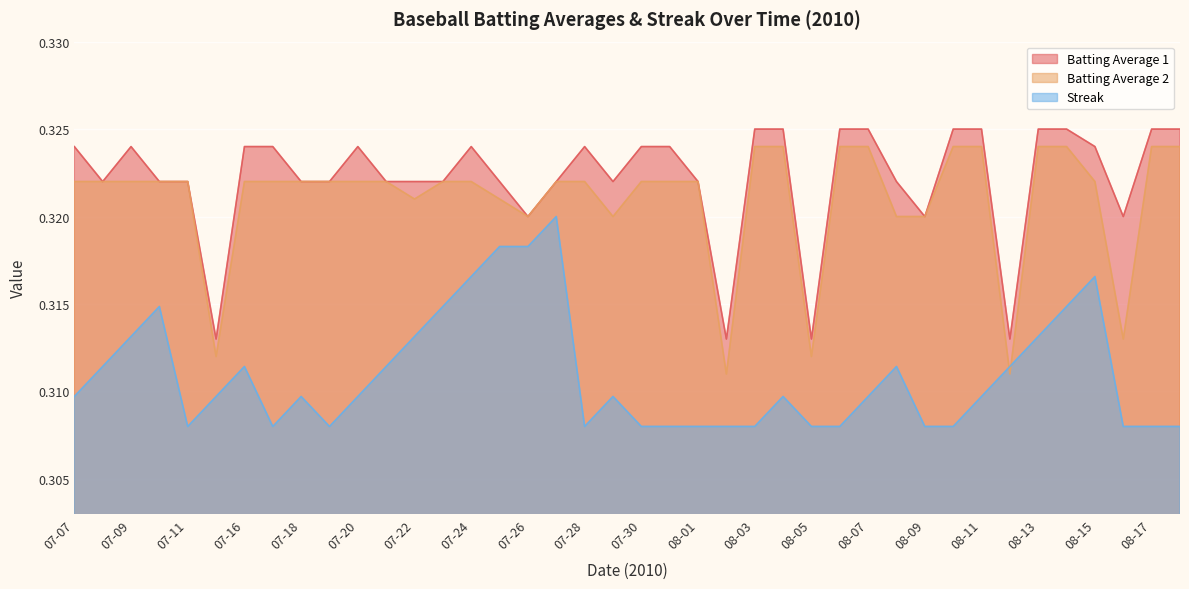

Rank the series by their maximum value, from lowest to highest.

Streak, Batting Average 2, Batting Average 1